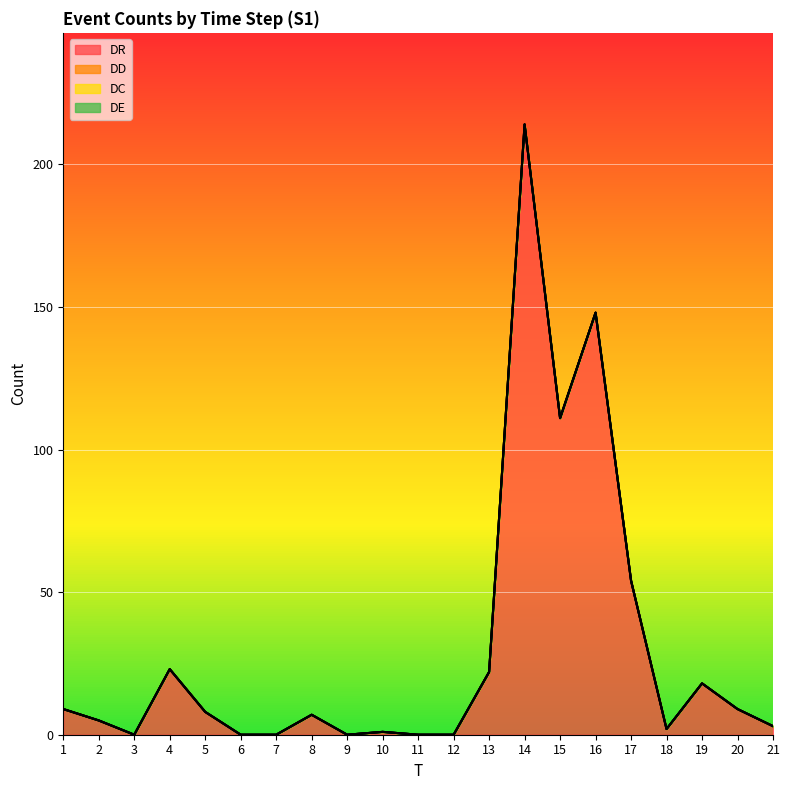

At which label is DR closest to 107?

15